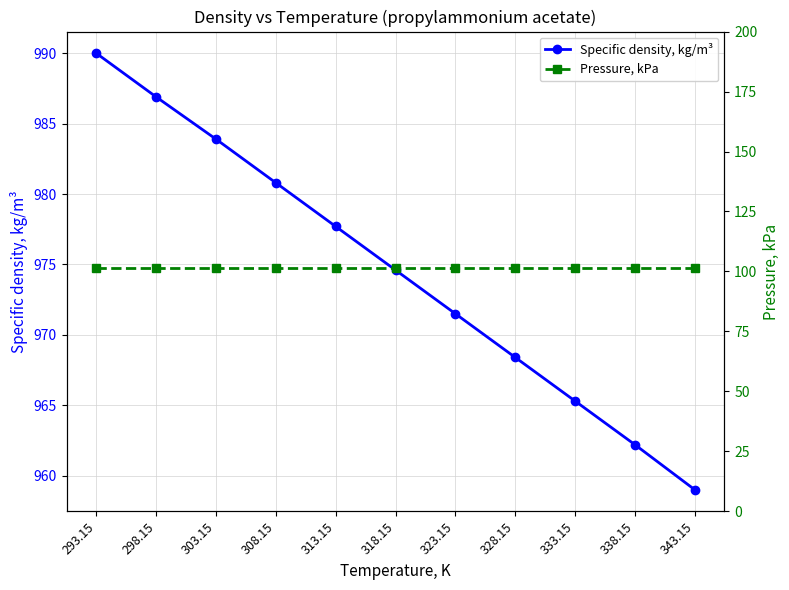

True or false: Pressure, kPa and Specific density, kg/m³ cross at least once.

False